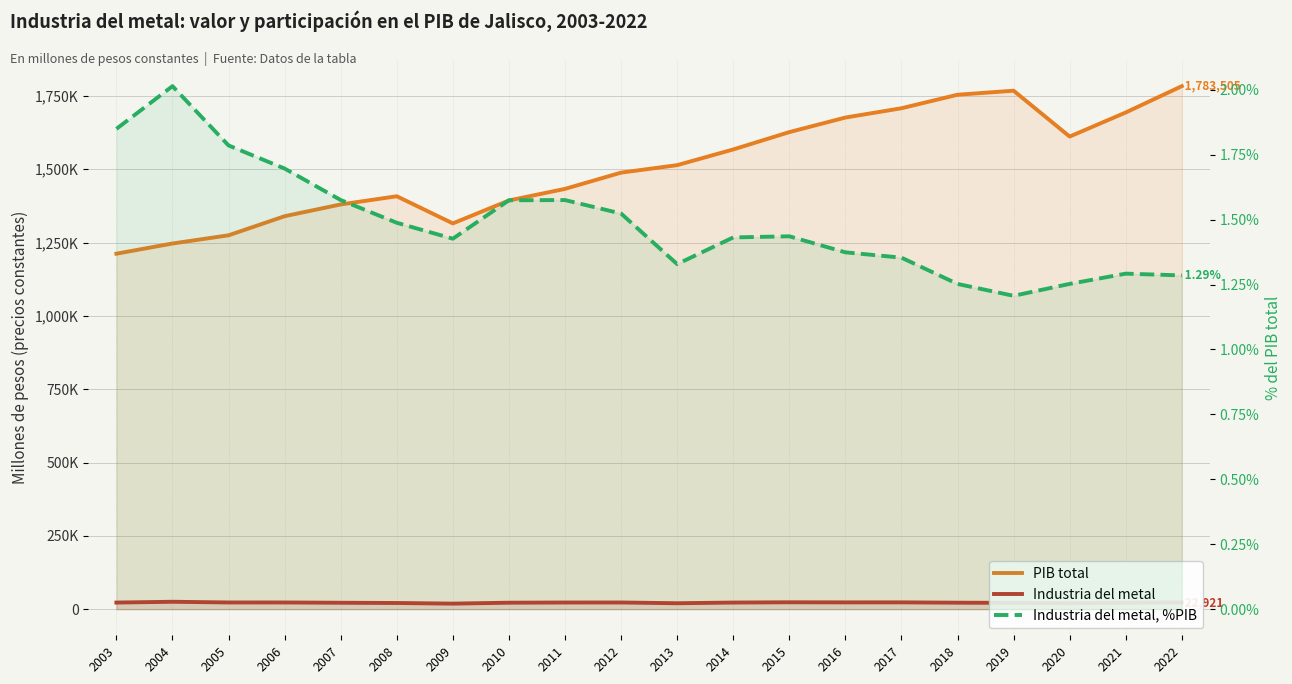

Where is PIB total nearest to the value 1497838?

2012